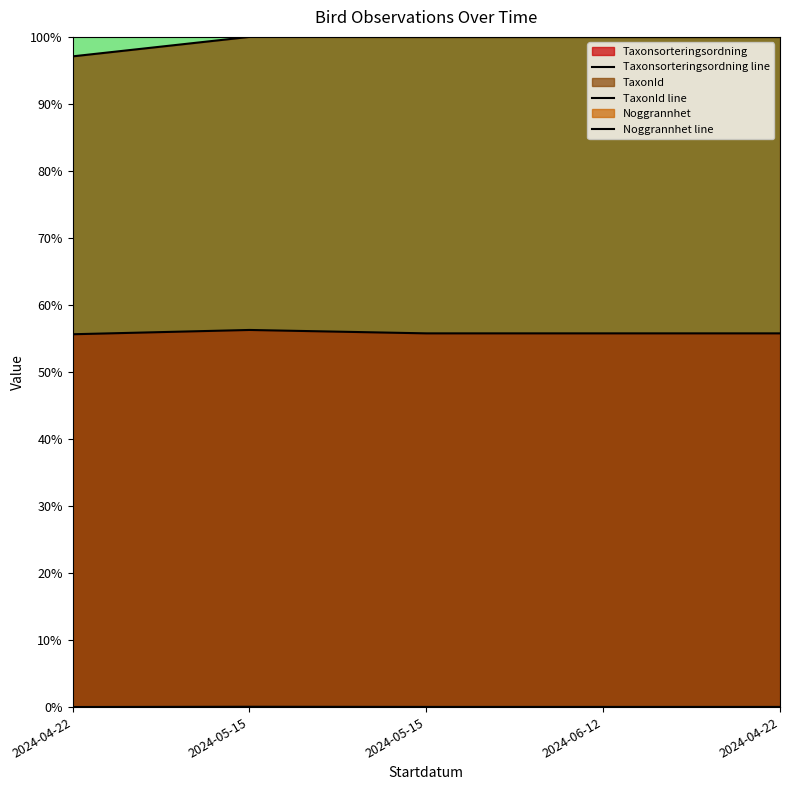

Count the number of categories in the chart.

5